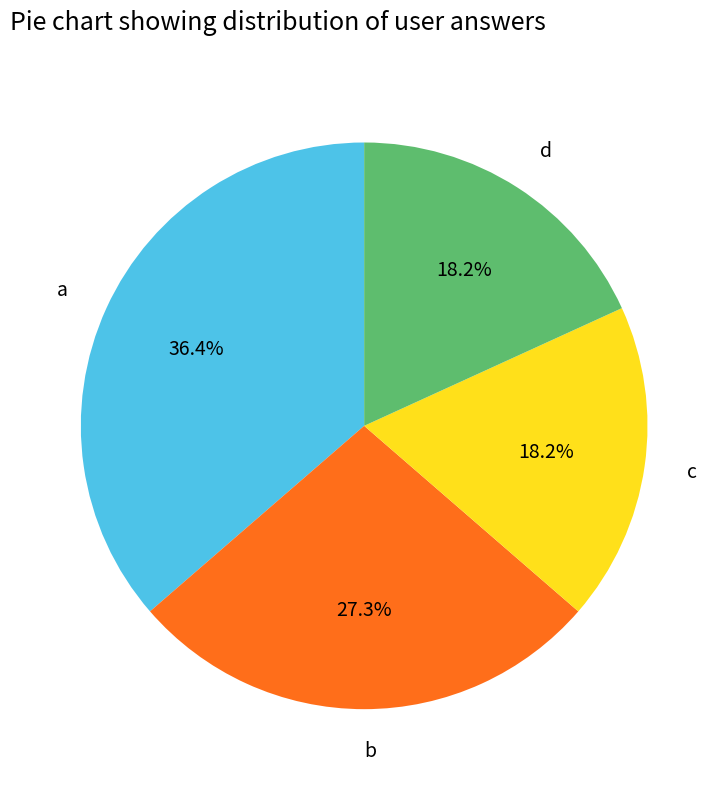

Between c and a, which is larger?

a